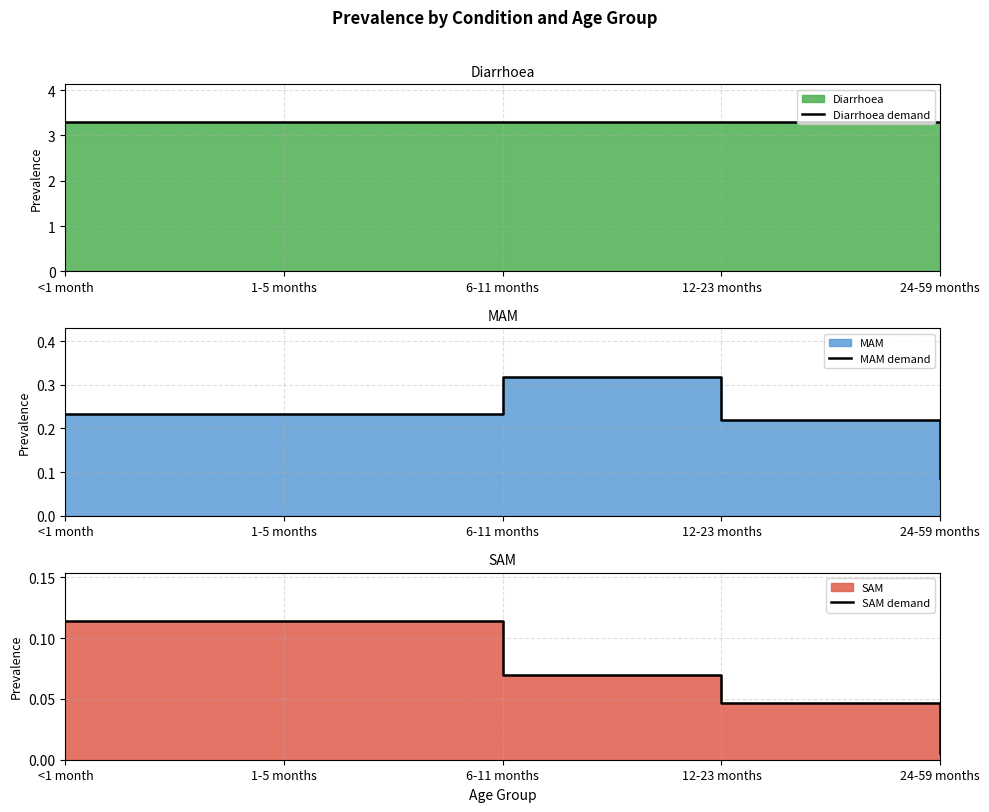

Is it true that SAM demand equals 0.0 at 12-23 months?

False